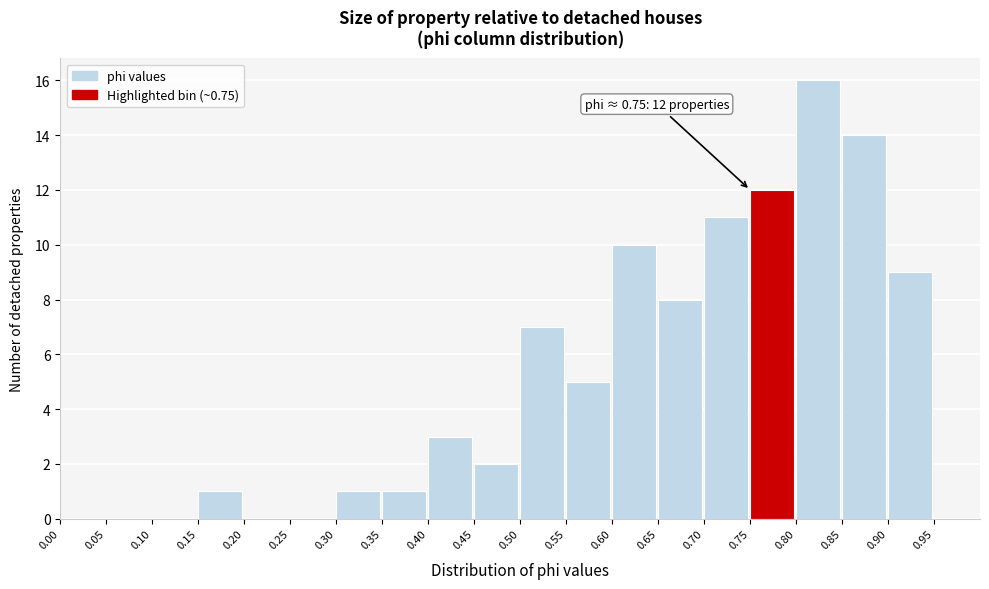

Over which range of the x-axis is the bar tallest?

0.80 to 0.85